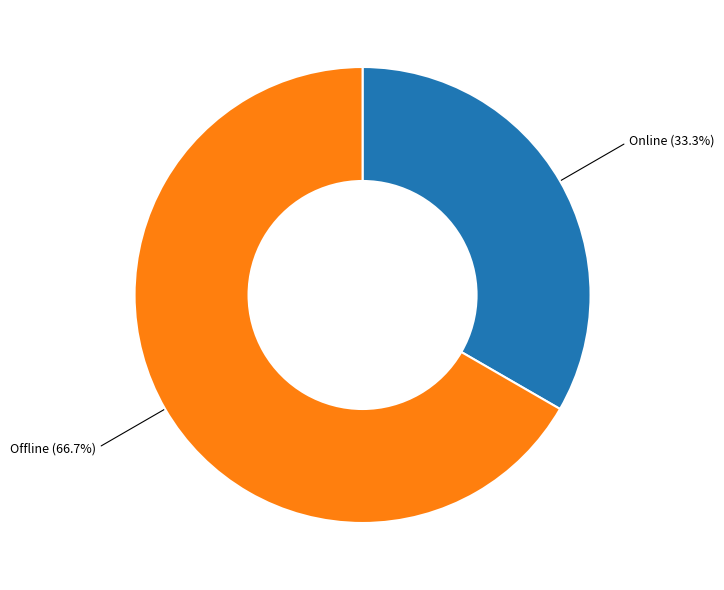

Does Online account for over 50% of the chart?

No